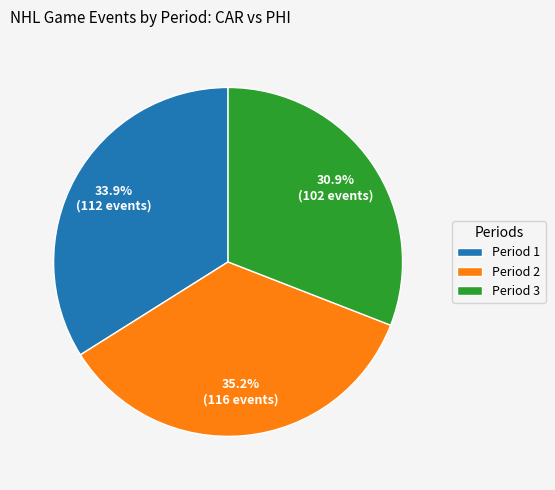

Count the number of slices in the pie.

3